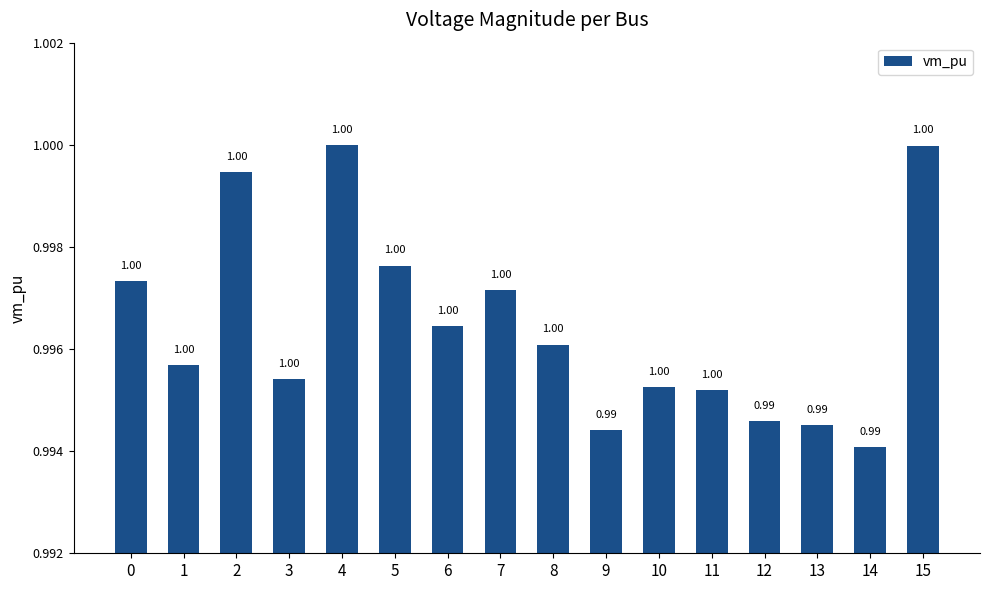

What is the sum of all values?

15.9